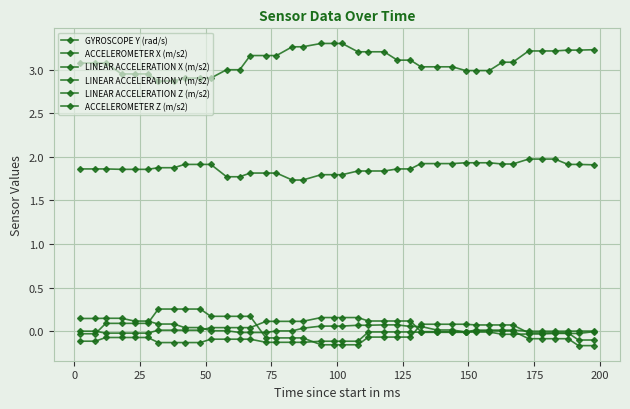

List the series in order of their peak value, highest first.

ACCELEROMETER X (m/s2), ACCELEROMETER Z (m/s2), LINEAR ACCELERATION X (m/s2), LINEAR ACCELERATION Z (m/s2), GYROSCOPE Y (rad/s), LINEAR ACCELERATION Y (m/s2)